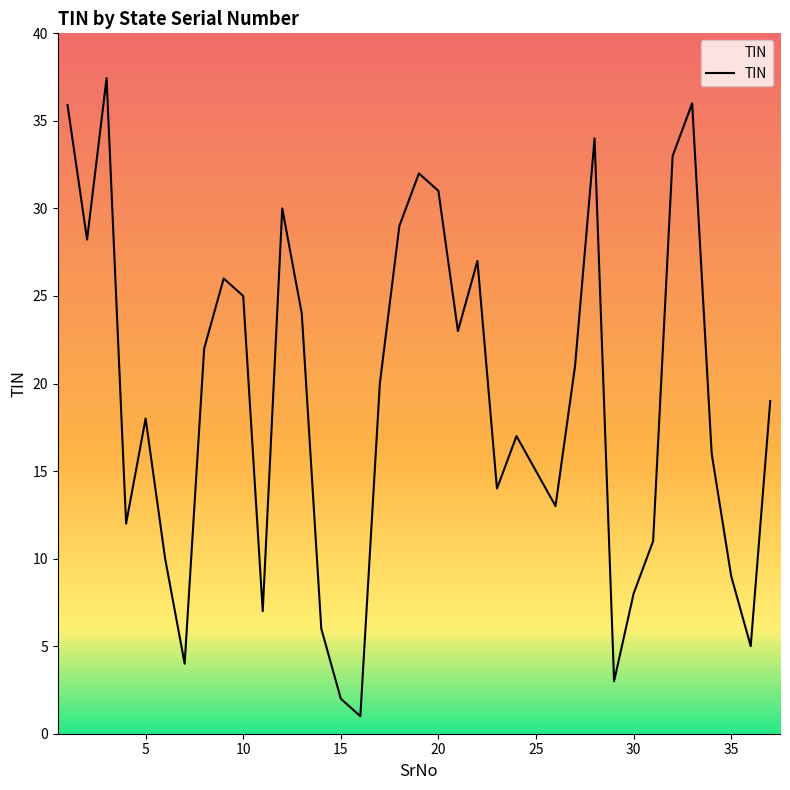

How many categories are shown in the chart?

37